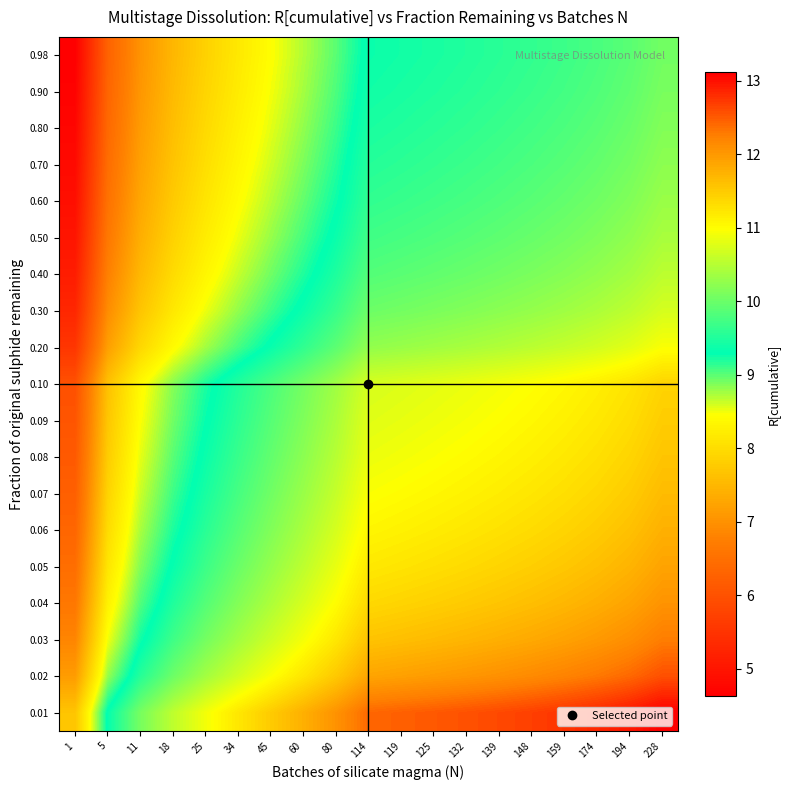

Reading right to left, what are all the values shown in this chart?

0.98: 228=10.1	194=9.9	174=9.8	159=9.7	148=9.6	139=9.6	132=9.5	125=9.5	119=9.4	114=9.4	80=9.0	60=8.7	45=8.4	34=8.2	25=7.9	18=7.5	11=7.0	5=6.3	1=4.6
0.90: 228=10.1	194=9.9	174=9.8	159=9.7	148=9.7	139=9.6	132=9.5	125=9.5	119=9.4	114=9.4	80=9.0	60=8.8	45=8.5	34=8.2	25=7.9	18=7.5	11=7.1	5=6.3	1=4.7
0.80: 228=10.2	194=10.0	174=9.9	159=9.8	148=9.7	139=9.7	132=9.6	125=9.6	119=9.5	114=9.5	80=9.1	60=8.8	45=8.5	34=8.3	25=8.0	18=7.6	11=7.1	5=6.4	1=4.7
0.70: 228=10.2	194=10.1	174=10.0	159=9.9	148=9.8	139=9.7	132=9.7	125=9.6	119=9.6	114=9.5	80=9.2	60=8.9	45=8.6	34=8.3	25=8.0	18=7.7	11=7.2	5=6.5	1=4.8
0.60: 228=10.3	194=10.1	174=10.0	159=10.0	148=9.9	139=9.8	132=9.8	125=9.7	119=9.7	114=9.6	80=9.3	60=9.0	45=8.7	34=8.4	25=8.1	18=7.8	11=7.3	5=6.5	1=4.9
0.50: 228=10.4	194=10.2	174=10.1	159=10.1	148=10.0	139=9.9	132=9.9	125=9.8	119=9.8	114=9.7	80=9.4	60=9.1	45=8.8	34=8.5	25=8.2	18=7.9	11=7.4	5=6.6	1=5.0
0.40: 228=10.5	194=10.4	174=10.3	159=10.2	148=10.1	139=10.0	132=10.0	125=9.9	119=9.9	114=9.8	80=9.5	60=9.2	45=8.9	34=8.6	25=8.3	18=8.0	11=7.5	5=6.8	1=5.1
0.30: 228=10.7	194=10.5	174=10.4	159=10.3	148=10.3	139=10.2	132=10.2	125=10.1	119=10.1	114=10.0	80=9.7	60=9.4	45=9.1	34=8.8	25=8.5	18=8.1	11=7.7	5=6.9	1=5.3
0.20: 228=11.0	194=10.8	174=10.7	159=10.6	148=10.5	139=10.5	132=10.4	125=10.4	119=10.3	114=10.3	80=9.9	60=9.6	45=9.3	34=9.1	25=8.8	18=8.4	11=7.9	5=7.2	1=5.5
0.10: 228=11.4	194=11.2	174=11.1	159=11.0	148=11.0	139=10.9	132=10.9	125=10.8	119=10.8	114=10.7	80=10.4	60=10.1	45=9.8	34=9.5	25=9.2	18=8.8	11=8.4	5=7.6	1=6.0
0.09: 228=11.5	194=11.3	174=11.2	159=11.1	148=11.0	139=11.0	132=10.9	125=10.9	119=10.8	114=10.8	80=10.4	60=10.1	45=9.9	34=9.6	25=9.3	18=8.9	11=8.5	5=7.7	1=6.1
0.08: 228=11.6	194=11.4	174=11.3	159=11.2	148=11.1	139=11.1	132=11.0	125=11.0	119=10.9	114=10.9	80=10.5	60=10.2	45=9.9	34=9.7	25=9.4	18=9.0	11=8.5	5=7.8	1=6.1
0.07: 228=11.7	194=11.5	174=11.4	159=11.3	148=11.2	139=11.2	132=11.1	125=11.1	119=11.0	114=11.0	80=10.6	60=10.3	45=10.0	34=9.8	25=9.5	18=9.1	11=8.6	5=7.9	1=6.2
0.06: 228=11.8	194=11.6	174=11.5	159=11.4	148=11.3	139=11.3	132=11.2	125=11.2	119=11.1	114=11.1	80=10.7	60=10.4	45=10.1	34=9.9	25=9.6	18=9.2	11=8.7	5=8.0	1=6.3
0.05: 228=11.9	194=11.7	174=11.6	159=11.5	148=11.5	139=11.4	132=11.3	125=11.3	119=11.2	114=11.2	80=10.8	60=10.6	45=10.3	34=10.0	25=9.7	18=9.3	11=8.9	5=8.1	1=6.5
0.04: 228=12.1	194=11.9	174=11.8	159=11.7	148=11.6	139=11.6	132=11.5	125=11.5	119=11.4	114=11.4	80=11.0	60=10.7	45=10.4	34=10.2	25=9.9	18=9.5	11=9.0	5=8.3	1=6.6
0.03: 228=12.3	194=12.1	174=12.0	159=11.9	148=11.8	139=11.8	132=11.7	125=11.7	119=11.6	114=11.6	80=11.2	60=10.9	45=10.7	34=10.4	25=10.1	18=9.7	11=9.2	5=8.5	1=6.8
0.02: 228=12.6	194=12.4	174=12.3	159=12.2	148=12.1	139=12.1	132=12.0	125=12.0	119=11.9	114=11.9	80=11.5	60=11.2	45=11.0	34=10.7	25=10.4	18=10.0	11=9.5	5=8.8	1=7.1
0.01: 228=13.1	194=12.9	174=12.8	159=12.8	148=12.7	139=12.6	132=12.6	125=12.5	119=12.5	114=12.4	80=12.1	60=11.8	45=11.5	34=11.2	25=10.9	18=10.6	11=10.1	5=9.3	1=7.7